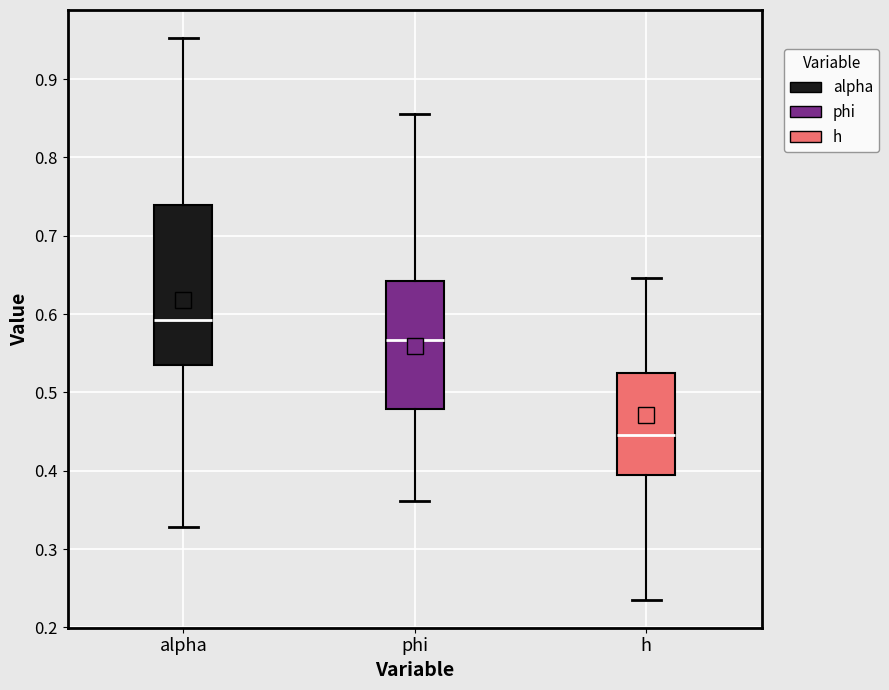

Where does the upper whisker of the box for h end on the y-axis? The values are not printed on the chart, so give them approximately, as read against the axis.

0.65